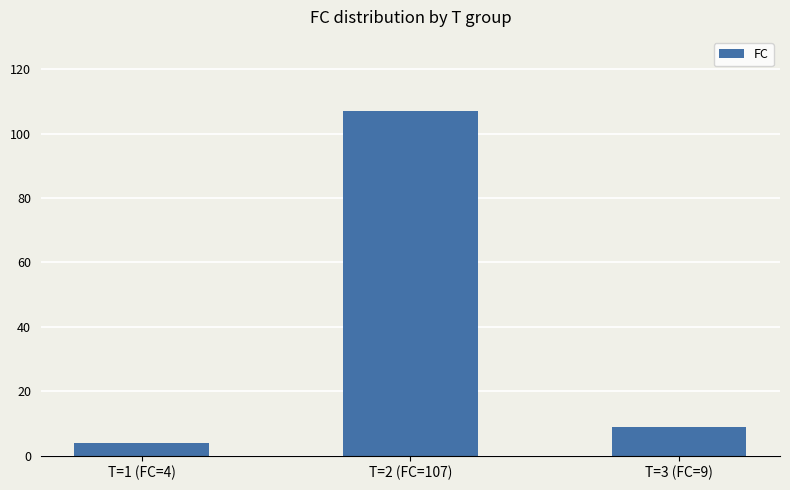

Rank the categories by value from highest to lowest.

T=2 (FC=107), T=3 (FC=9), T=1 (FC=4)